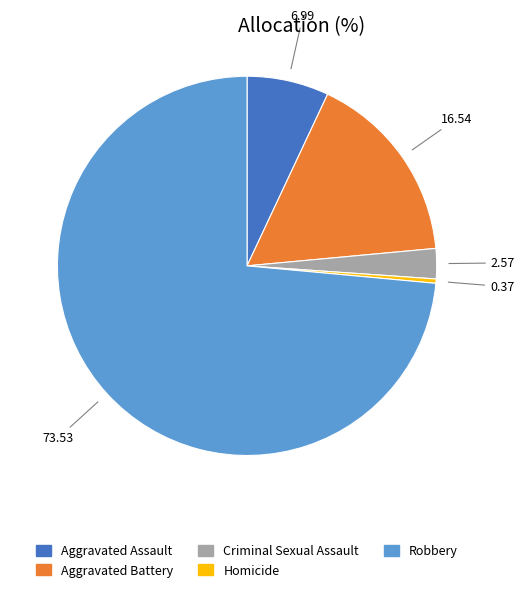

Combined, do Homicide and Criminal Sexual Assault account for over 50%?

No